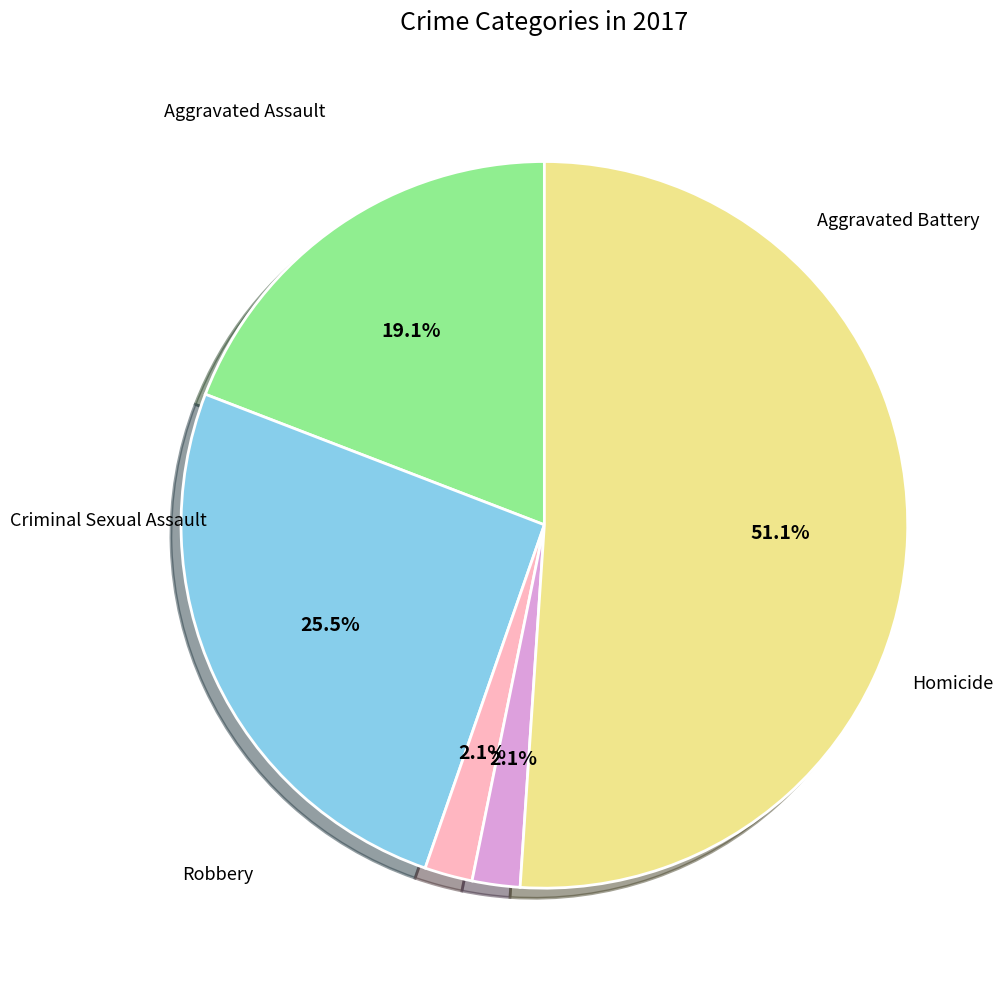

Is there a majority slice in this chart?

Yes